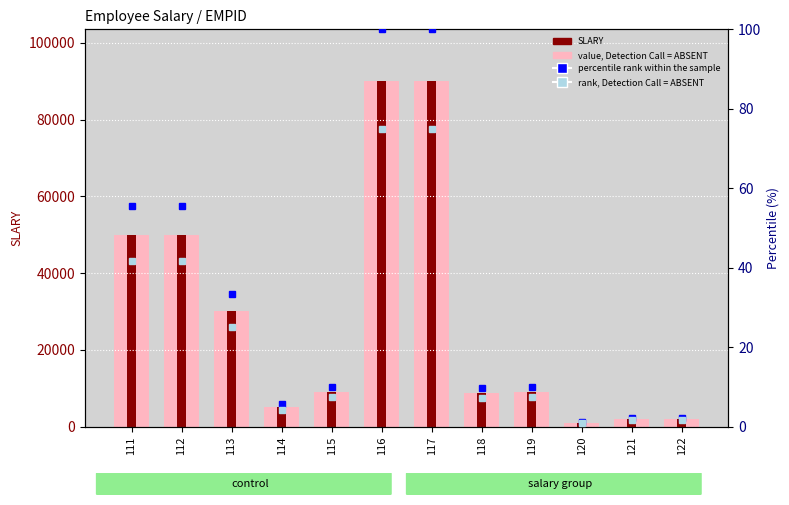

Reading left to right, extract all data points from this chart.

value, Detection Call = ABSENT: 50000.0	50000.0	30000.0	5000.0	9000.0	90000.0	90000.0	8800.0	9000.0	1000.0	2000.0	2000.0
SLARY: 50000.0	50000.0	30000.0	5000.0	9000.0	90000.0	90000.0	8800.0	9000.0	1000.0	2000.0	2000.0
percentile rank within the sample: 55.6	55.6	33.3	5.6	10.0	100.0	100.0	9.8	10.0	1.1	2.2	2.2
rank, Detection Call = ABSENT: 41.7	41.7	25.0	4.2	7.5	75.0	75.0	7.3	7.5	0.8	1.7	1.7